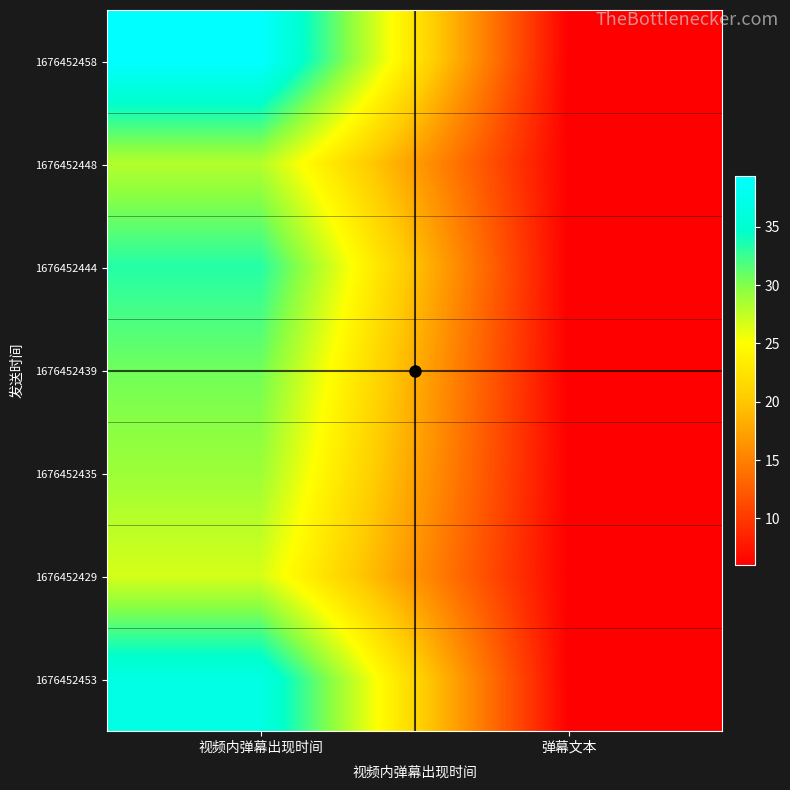

At how many categories does at least one series exceed 23?

1